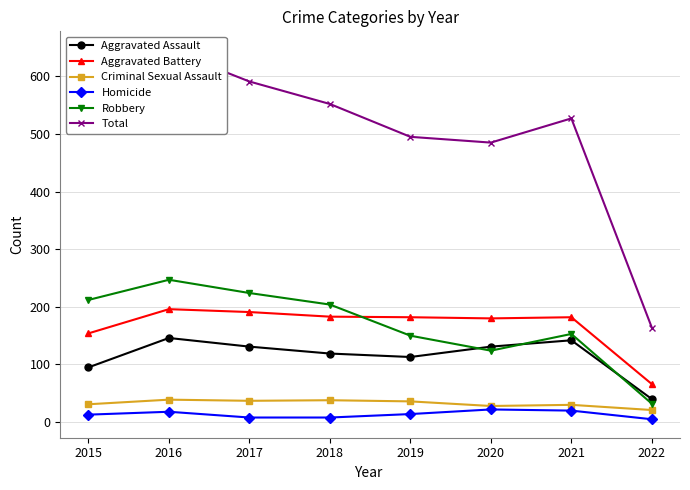

What is the value of the Homicide point at the 3rd from the left?

8